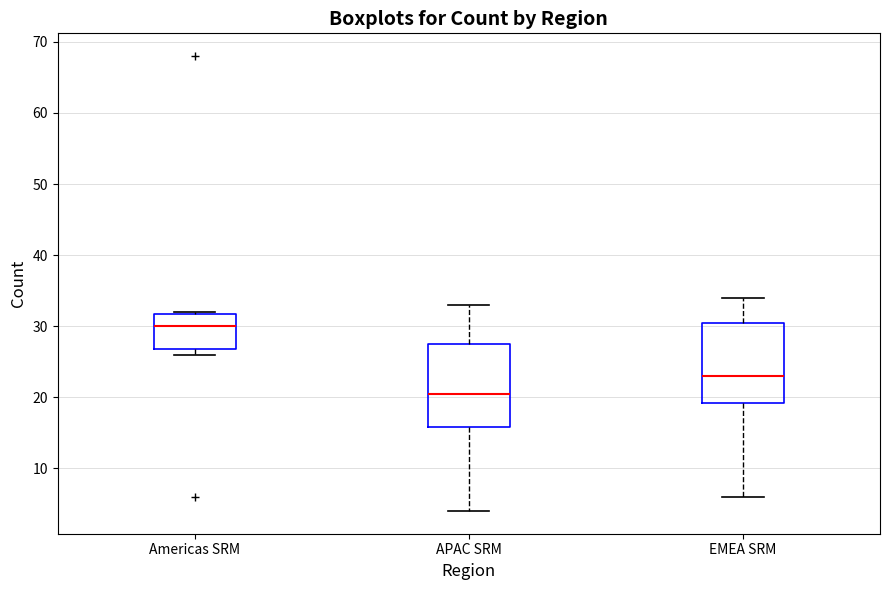

Which box's median line is the lowest?

APAC SRM